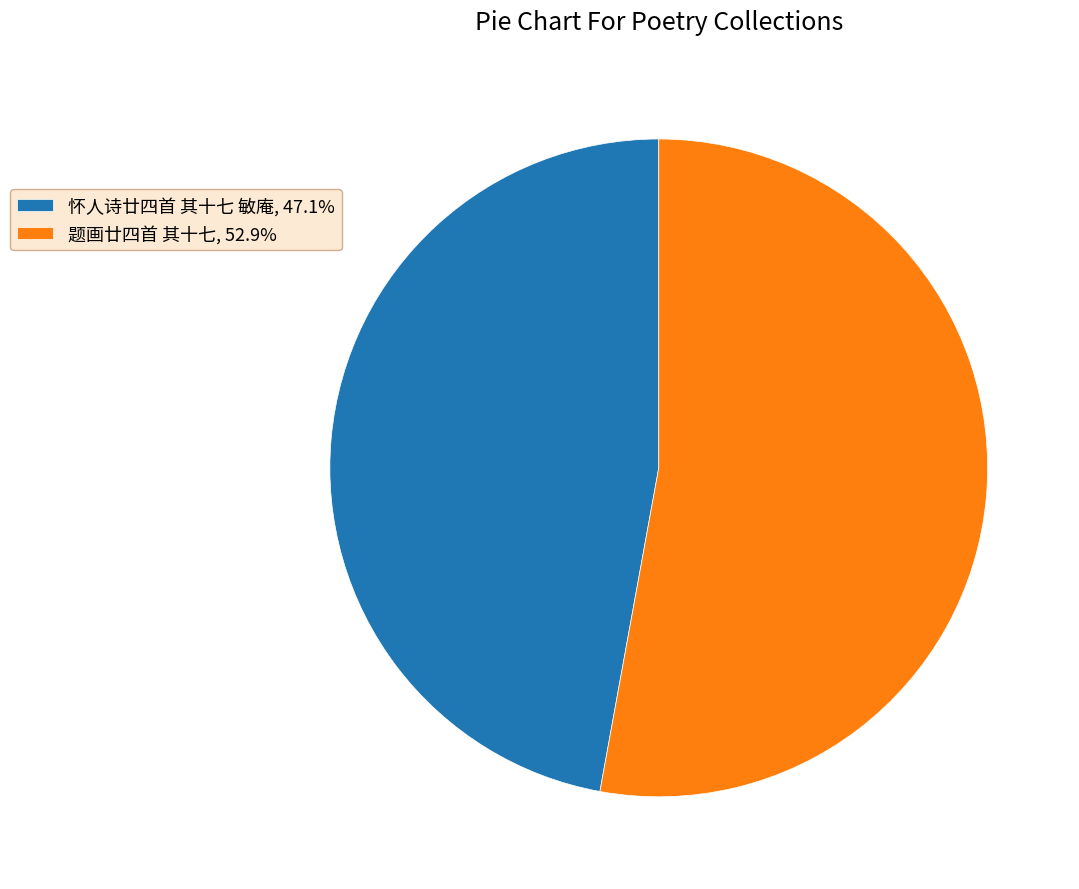

Approximately how many times larger is the value at 题画廿四首 其十七 compared to 怀人诗廿四首 其十七 敏庵?

1.1